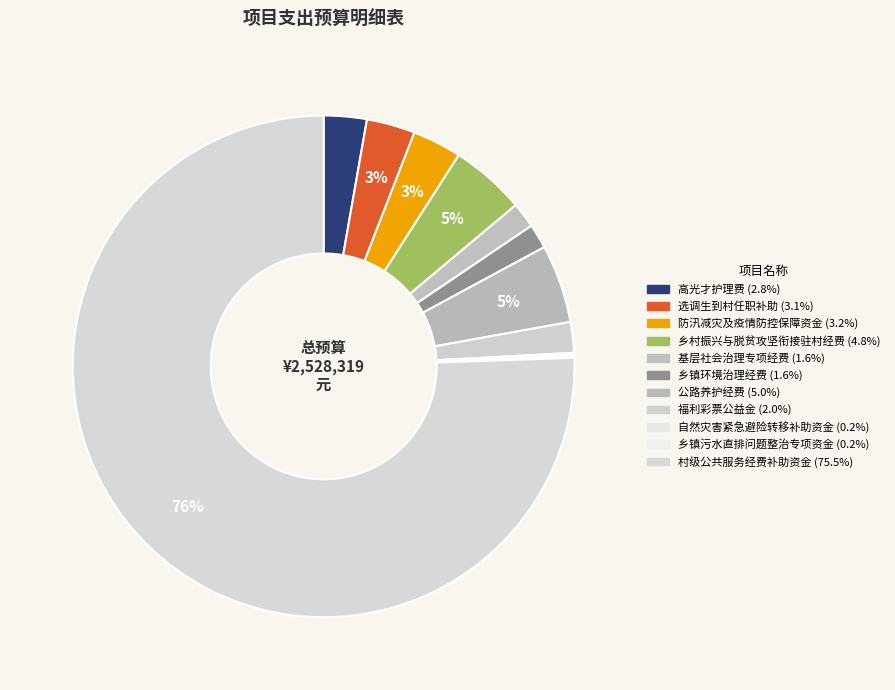

Combined, do 选调生到村任职补助 and 福利彩票公益金 account for over 50%?

No